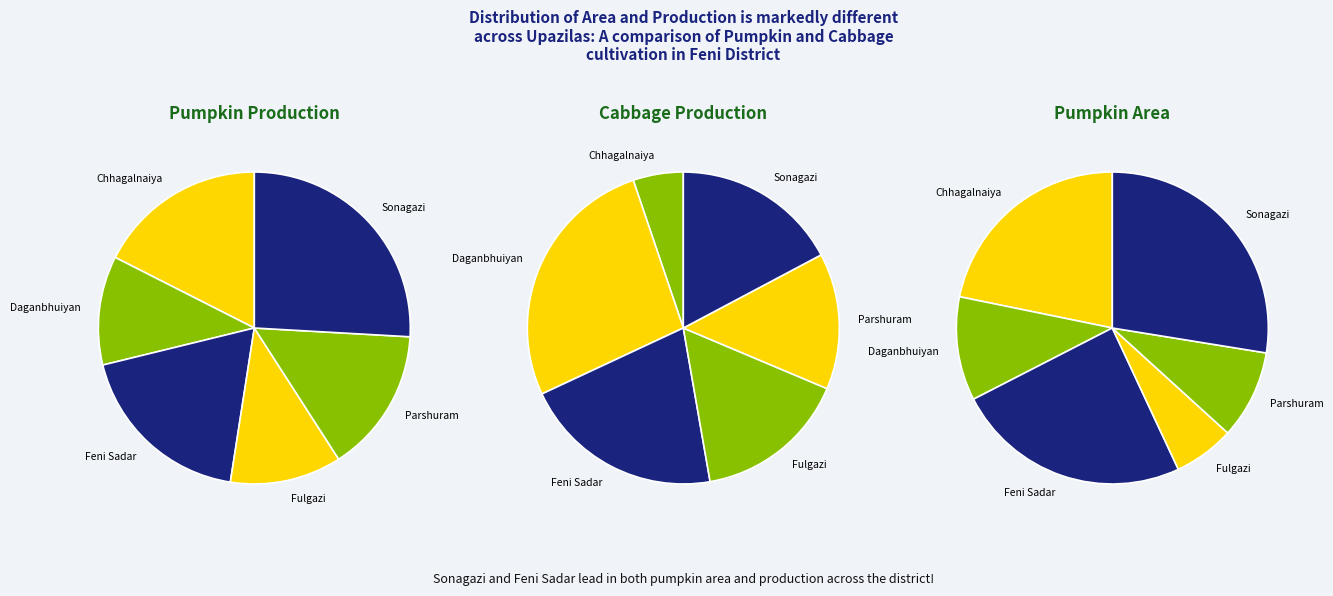

To the nearest percent, what percentage of the pie is Sonagazi?

26%